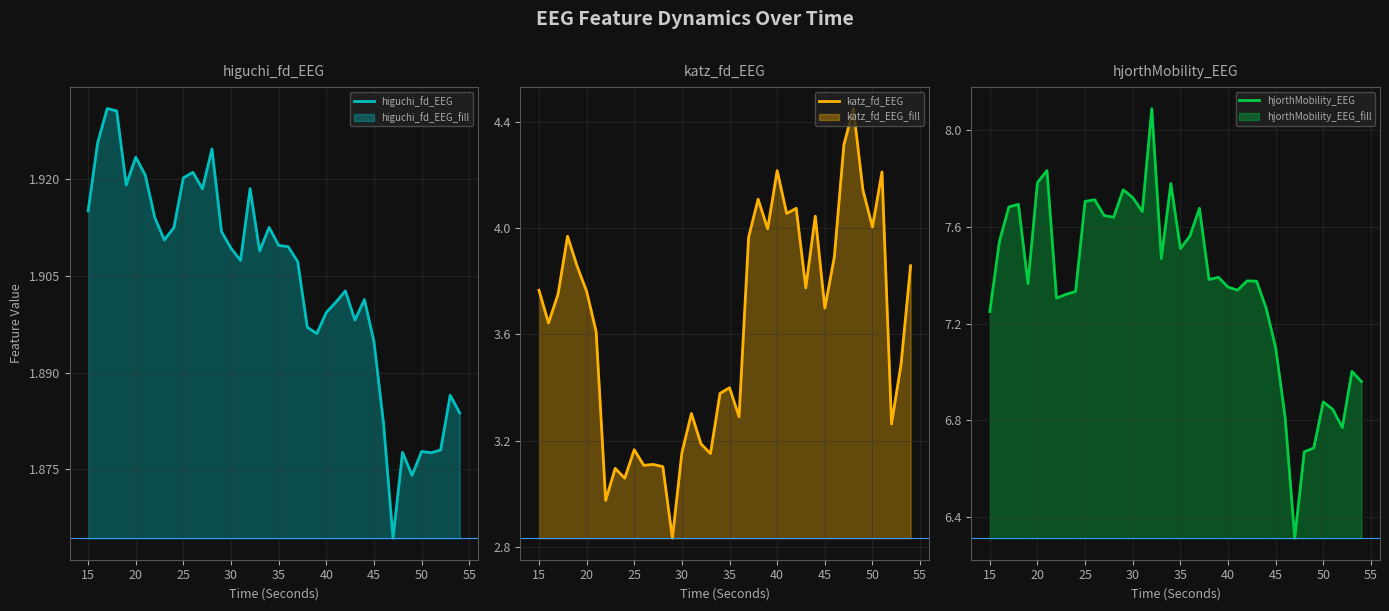

What is the value of the katz_fd_EEG point at the 2nd from the left?

3.6